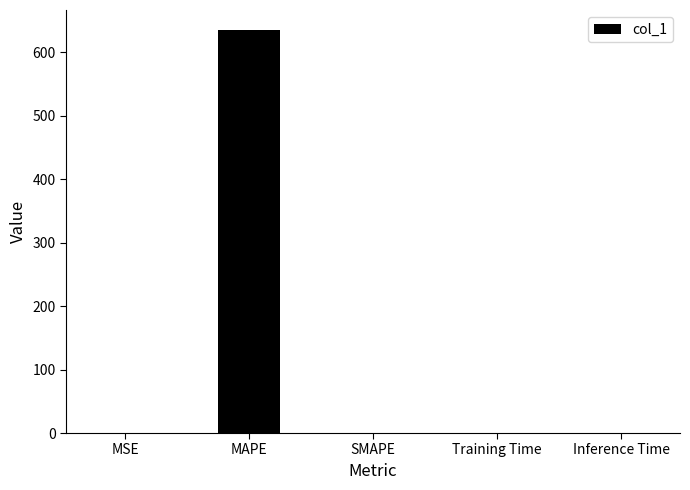

What is the maximum value shown in the chart?

634.6